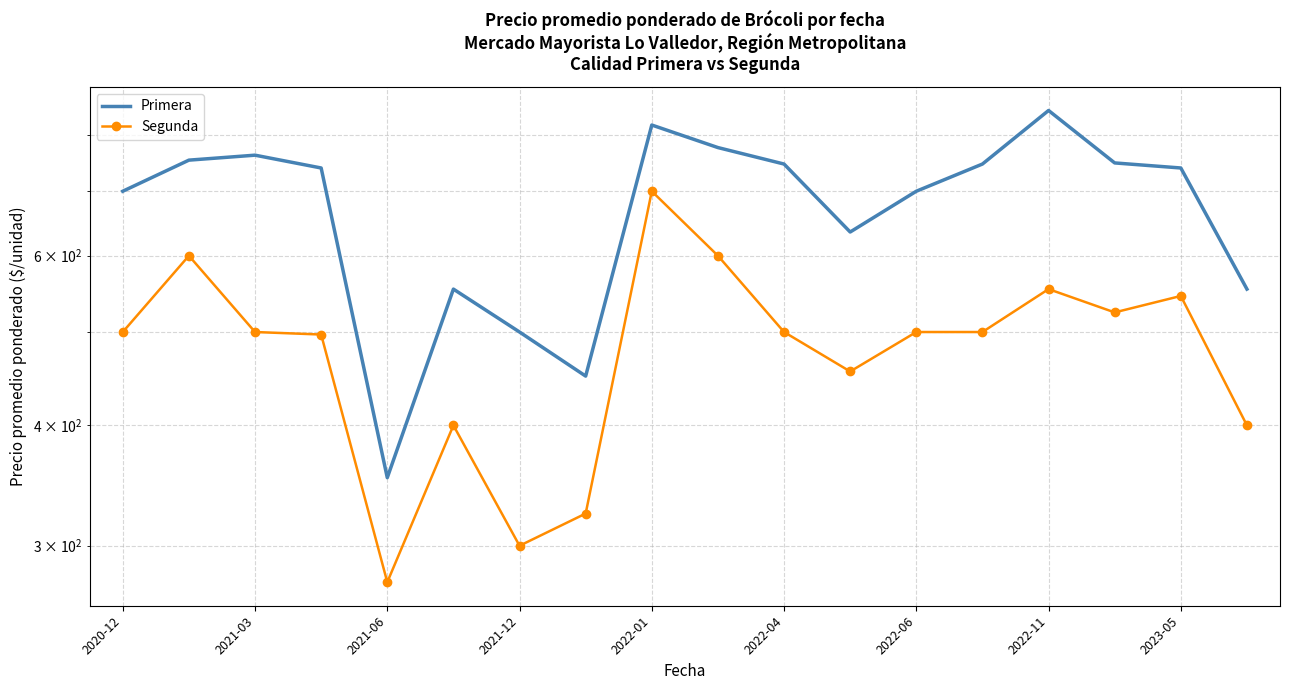

The value of Segunda at 2023-05 is 545. True or false?

True